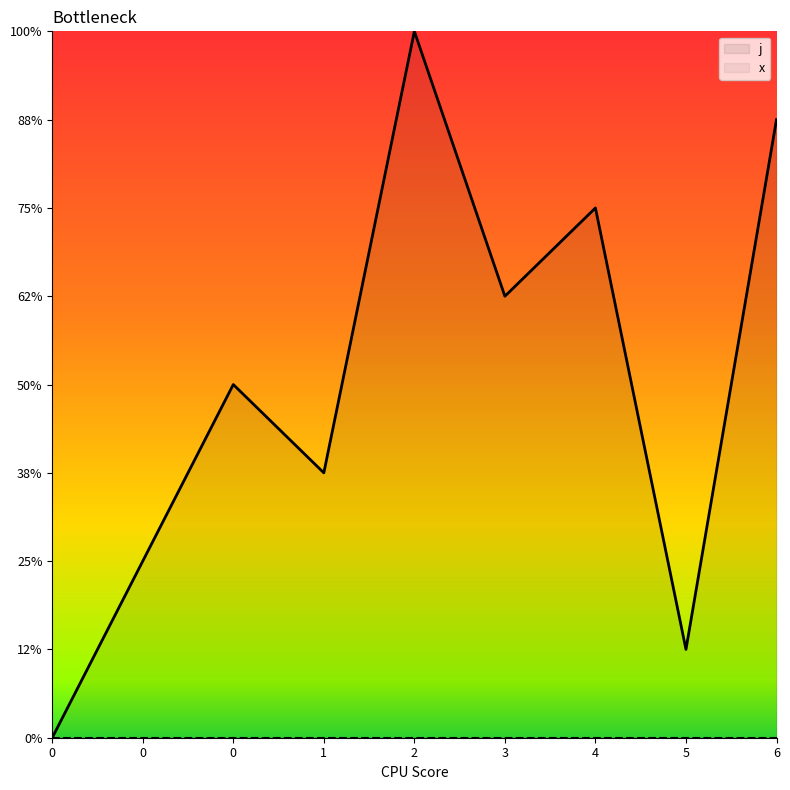

How many values exceed 5?

4